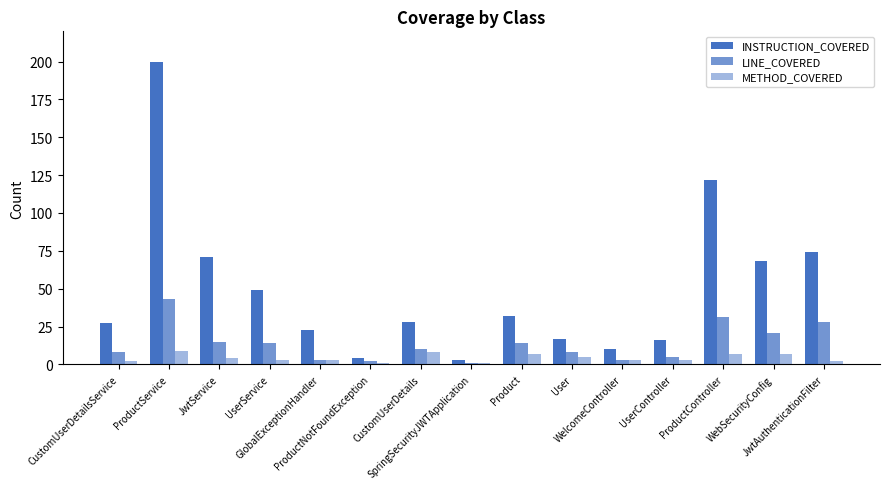

At WelcomeController, list the series in order from smallest to largest.

LINE_COVERED, METHOD_COVERED, INSTRUCTION_COVERED